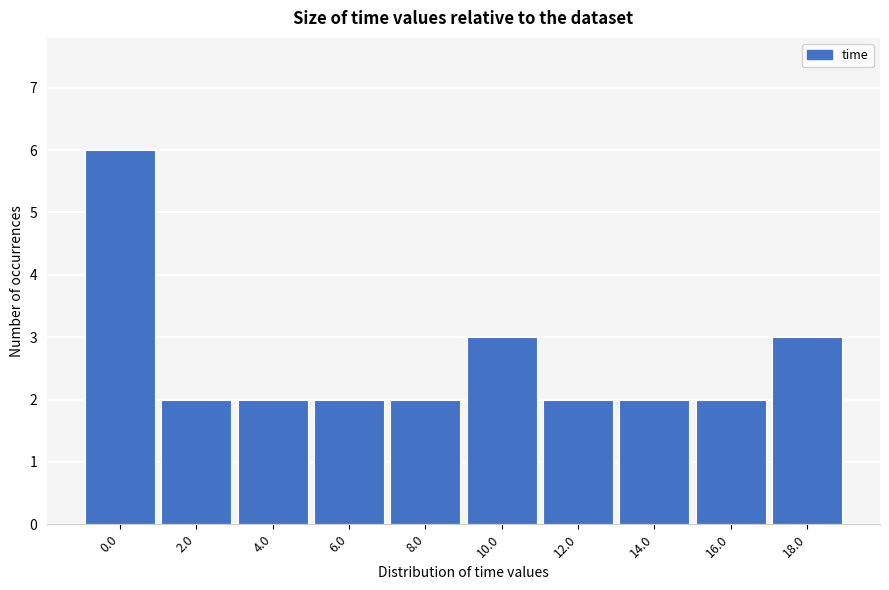

Reading right to left, list all the values displayed in this chart.

3	2	2	2	3	2	2	2	2	6